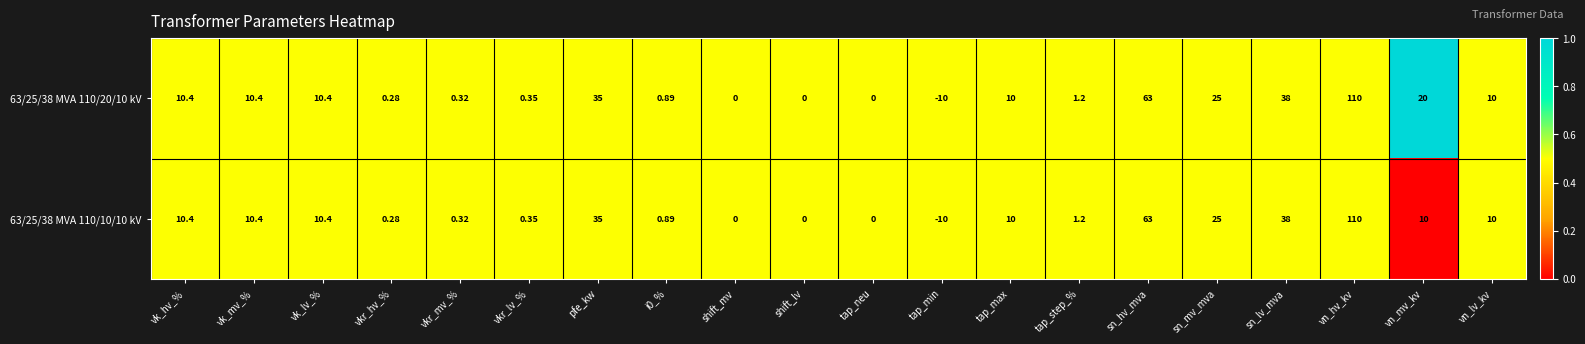

Where does the 63/25/38 MVA 110/20/10 kV series first go above 10?

vk_hv_%